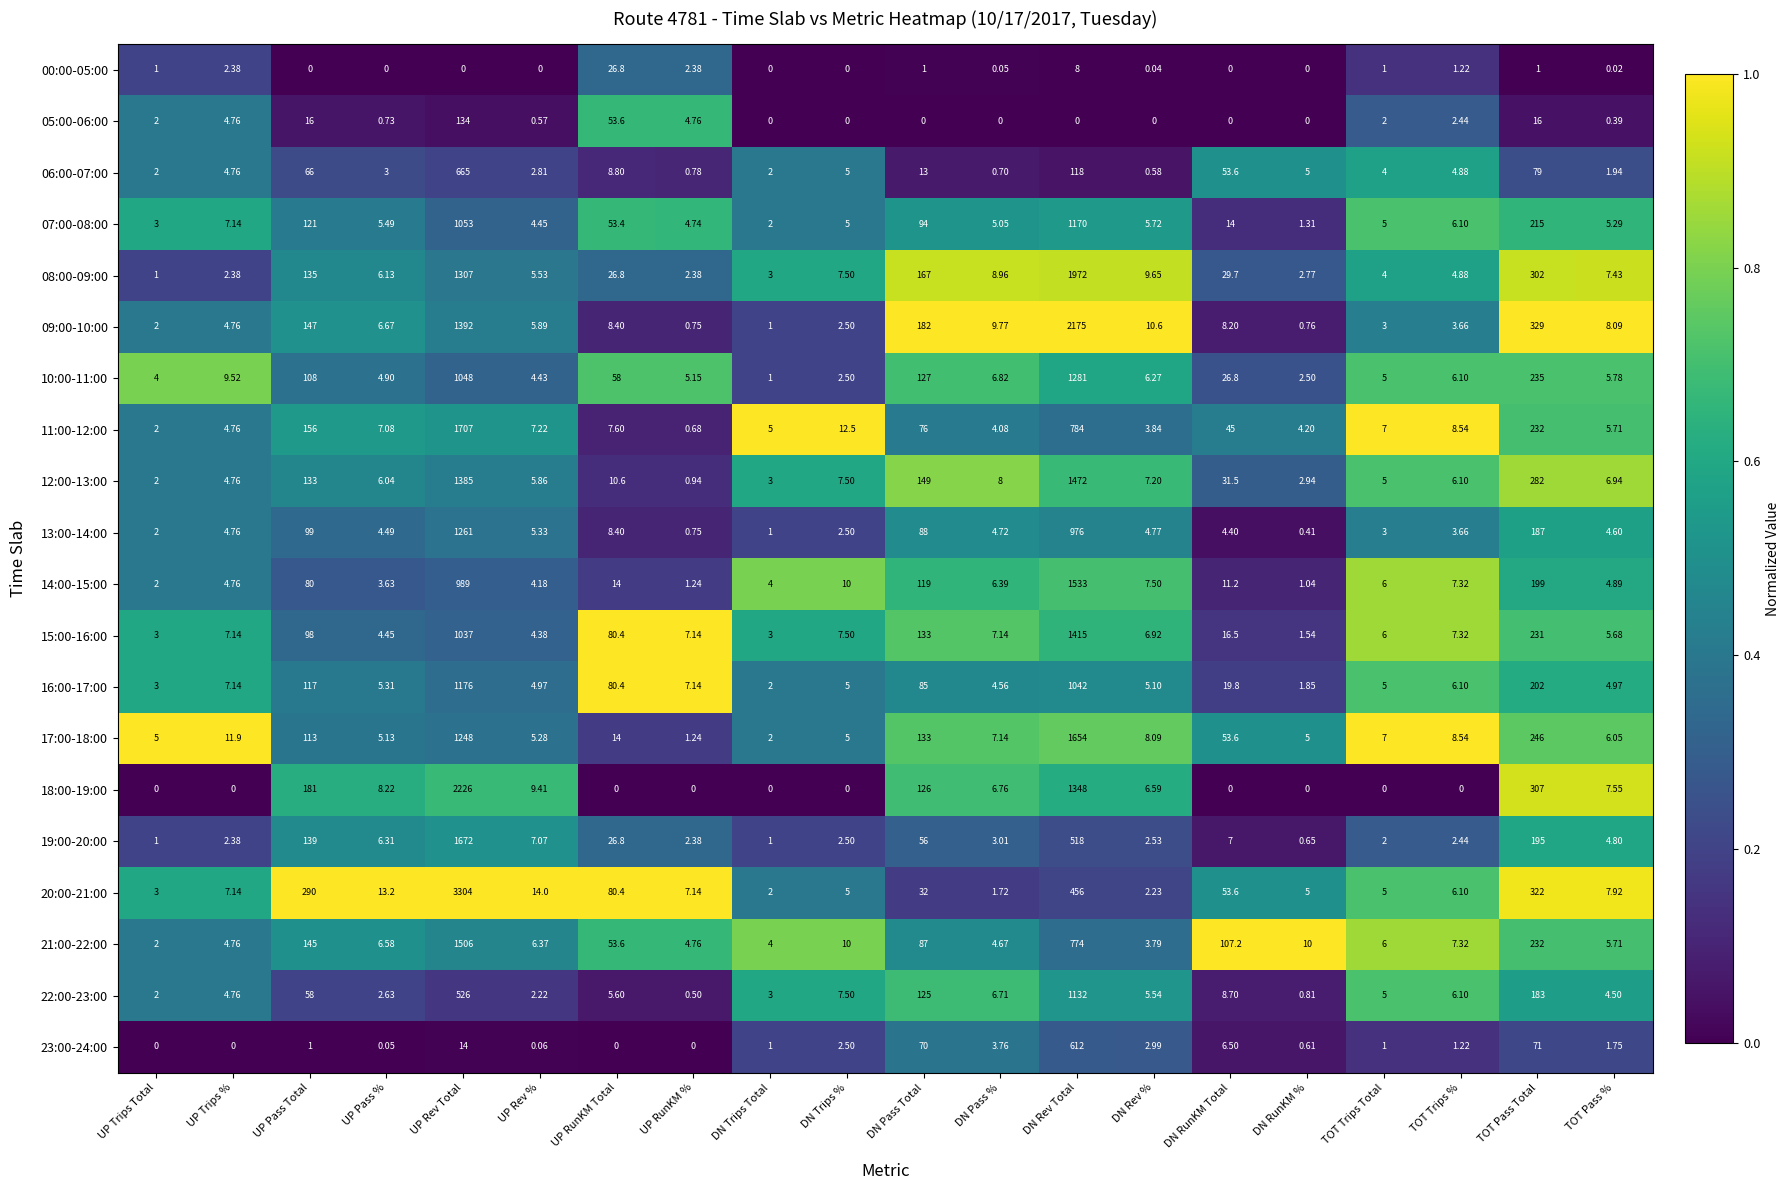

How many categories are shown in the chart?

20